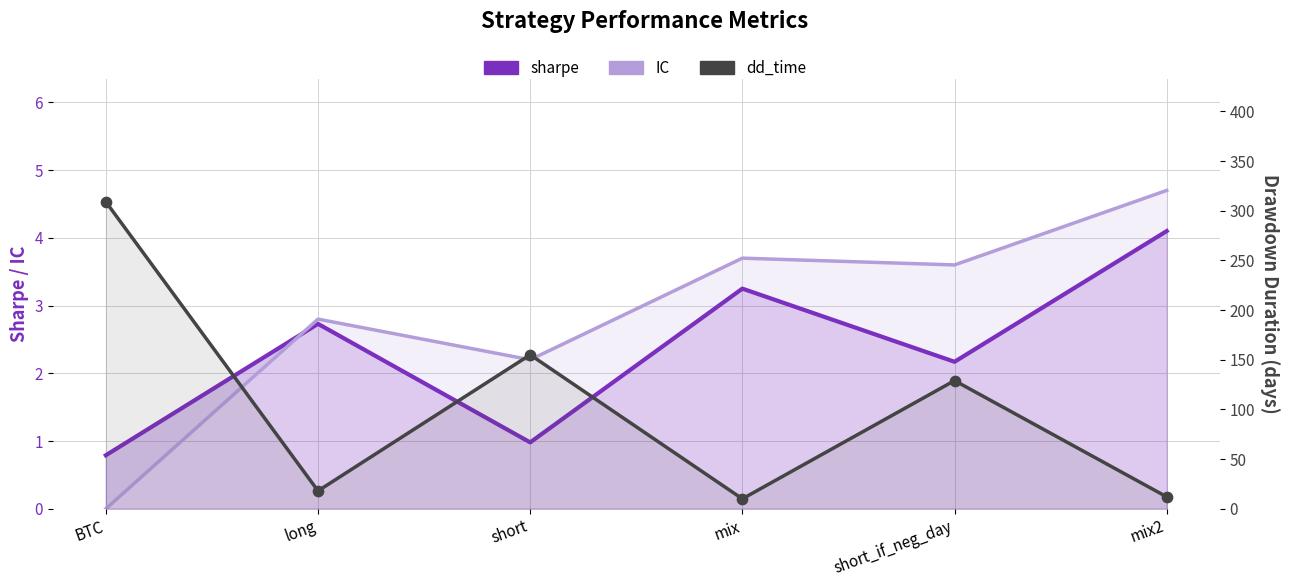

What are all the series names shown in the legend?

sharpe, IC, dd_time